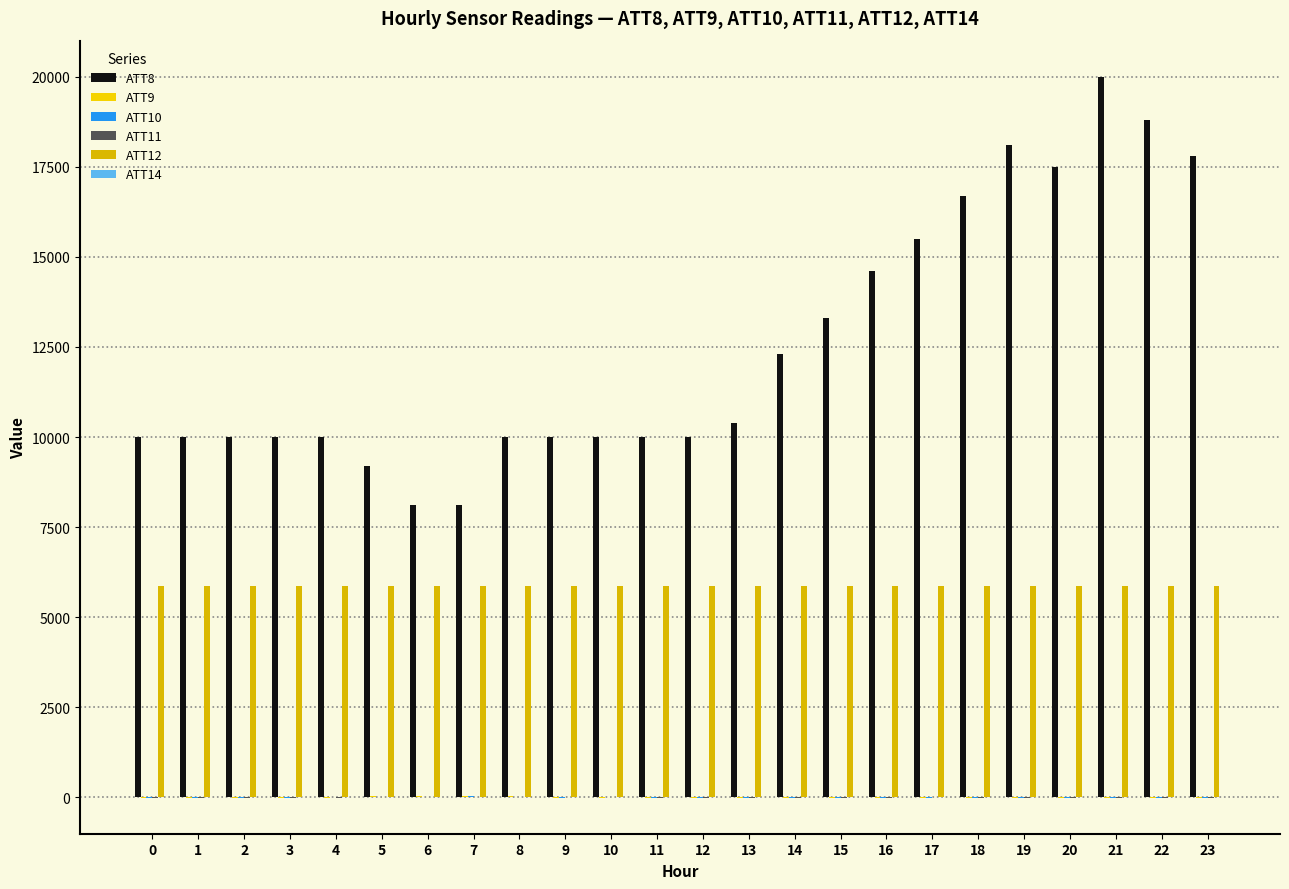

Are the bars horizontal?

No